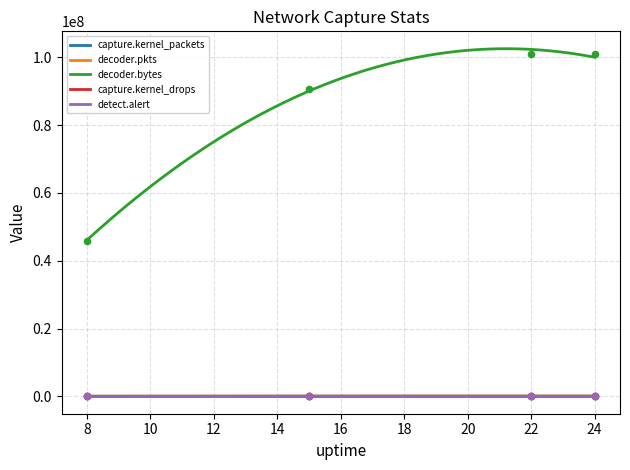

Which series reaches the maximum Y coordinate?

decoder.bytes